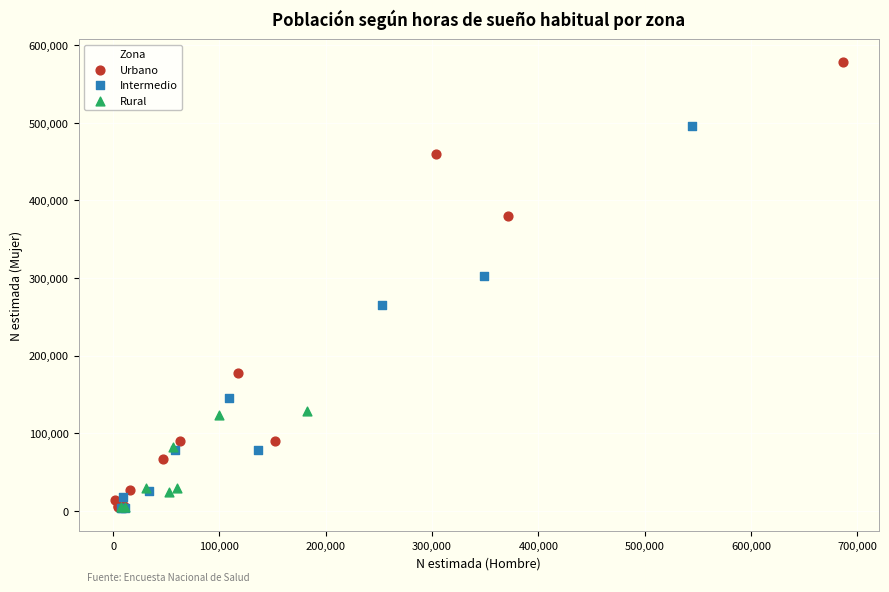

Which series has the widest spread of Y values?

Urbano